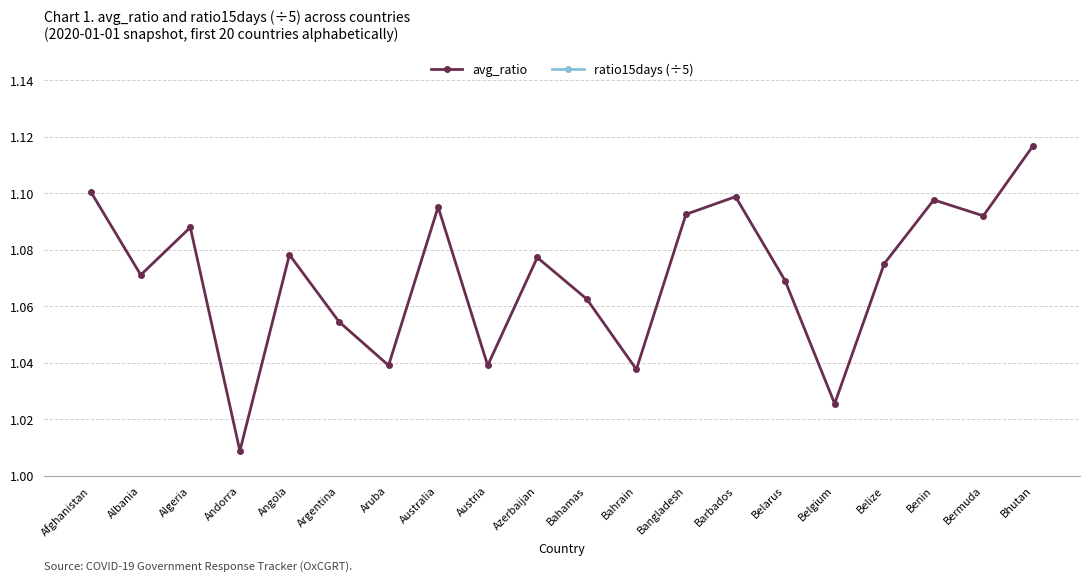

List the series in order of their peak value, lowest first.

ratio15days (÷5), avg_ratio